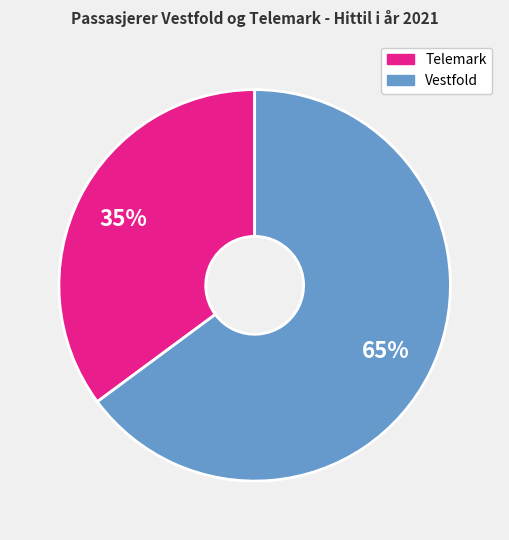

Is there any slice that represents more than half of the pie?

Yes